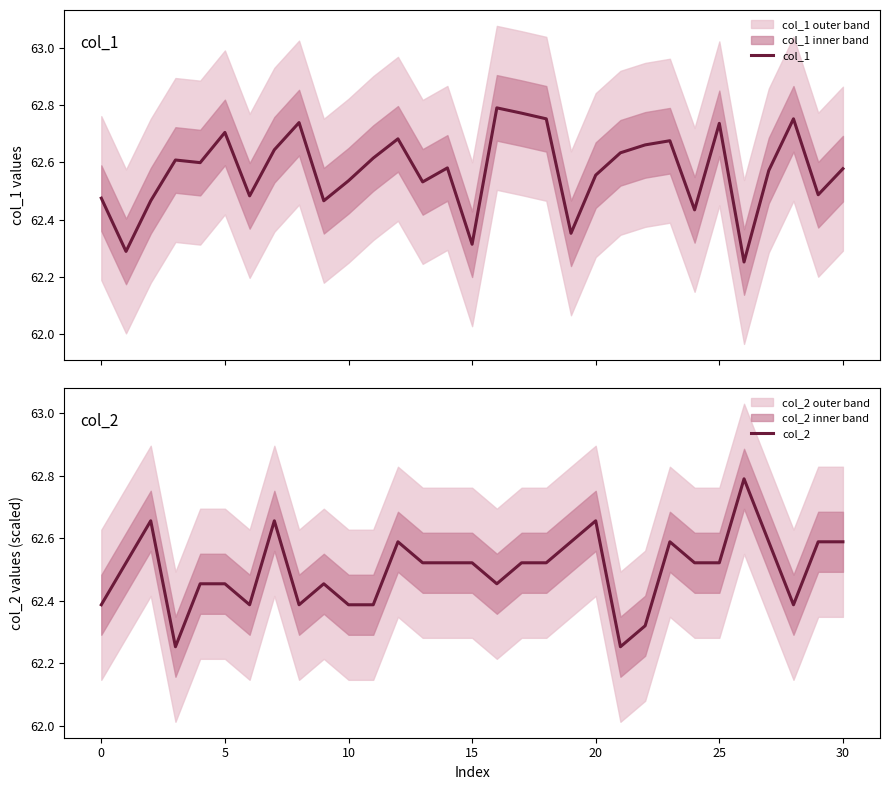

Reading left to right, list all the values displayed in this chart.

col_1: 62.5	62.3	62.5	62.6	62.6	62.7	62.5	62.6	62.7	62.5	62.5	62.6	62.7	62.5	62.6	62.3	62.8	62.8	62.8	62.4	62.6	62.6	62.7	62.7	62.4	62.7	62.3	62.6	62.8	62.5	62.6
col_2: 62.4	62.5	62.7	62.3	62.5	62.5	62.4	62.7	62.4	62.5	62.4	62.4	62.6	62.5	62.5	62.5	62.5	62.5	62.5	62.6	62.7	62.3	62.3	62.6	62.5	62.5	62.8	62.6	62.4	62.6	62.6